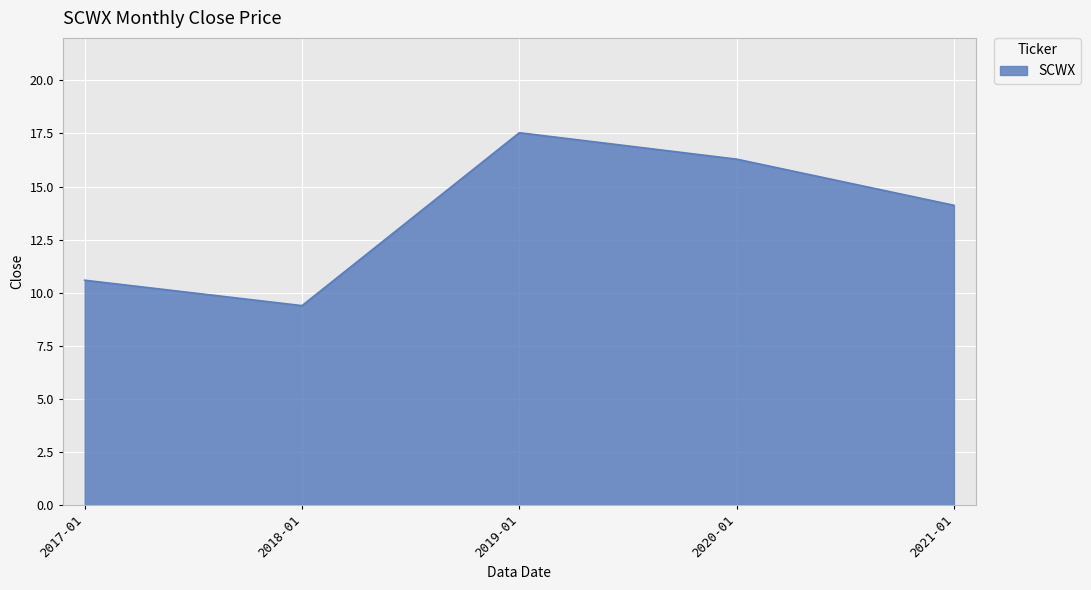

Reading right to left, extract all data points from this chart.

2021-01=14.1	2020-01=16.3	2019-01=17.5	2018-01=9.4	2017-01=10.6